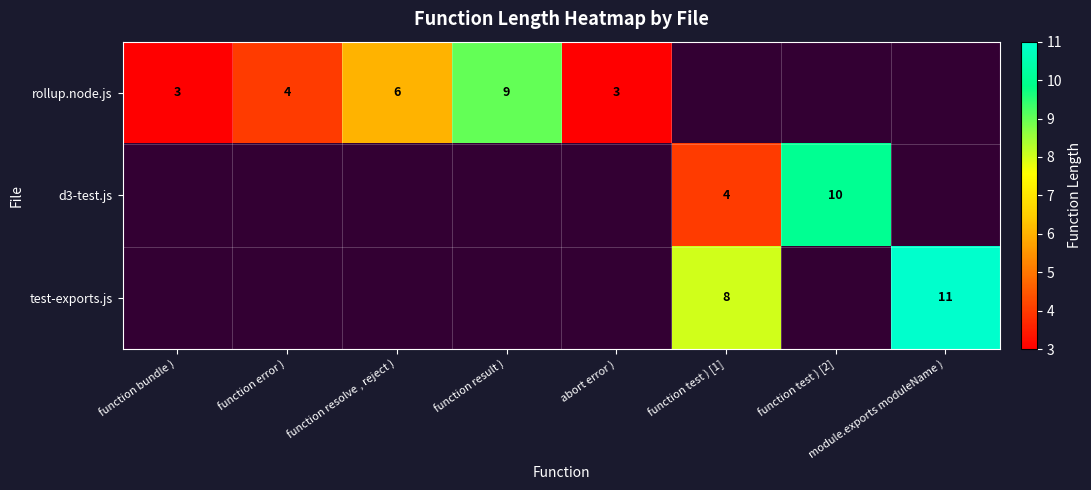

How many data points does each series have?

8